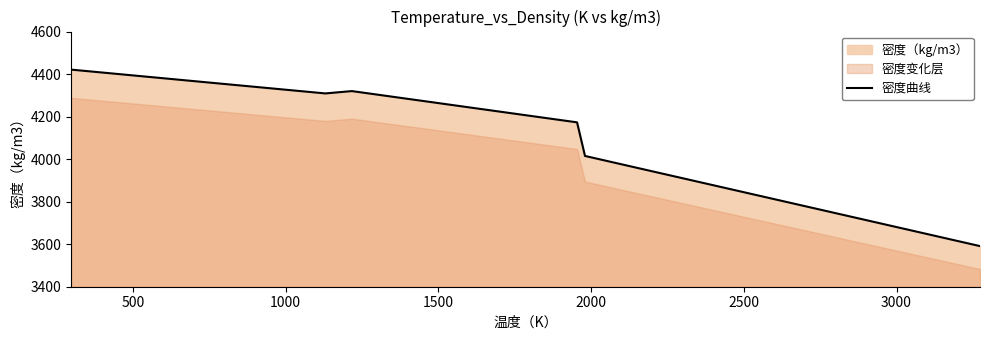

What is the lowest value of the 密度曲线 series?

3591.0